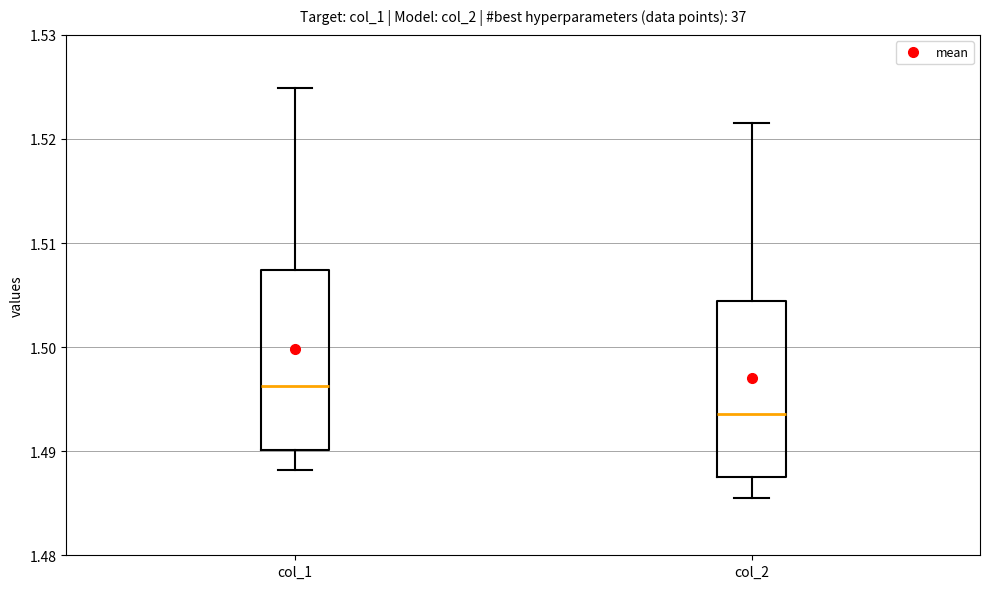

Where does the upper whisker of the box for col_1 end on the y-axis? The values are not printed on the chart, so give them approximately, as read against the axis.

1.525